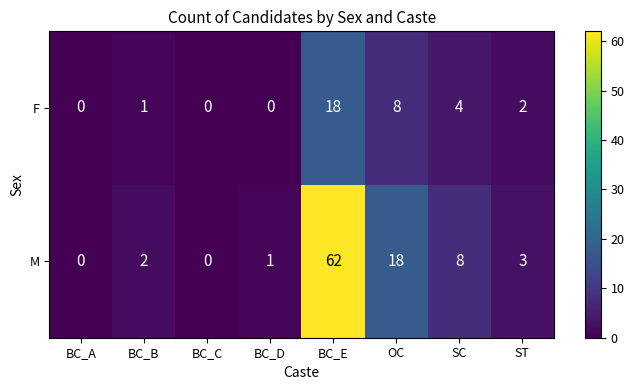

What is the greatest value displayed?

62